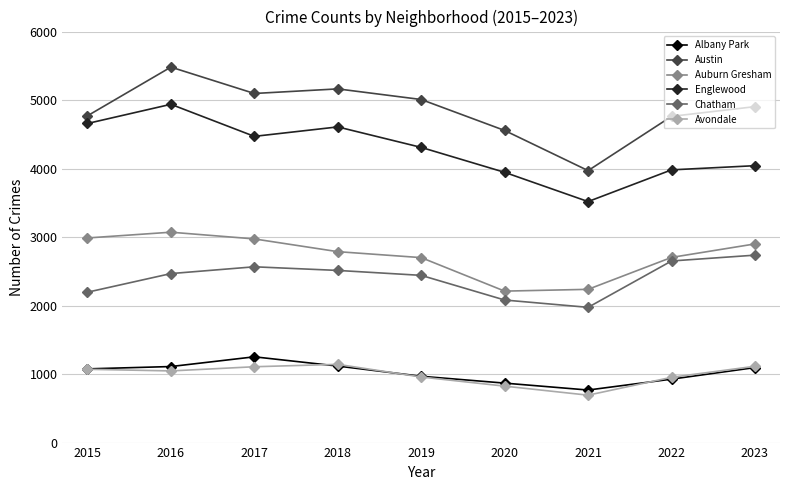

What is the total value across all series at 2022?

15976